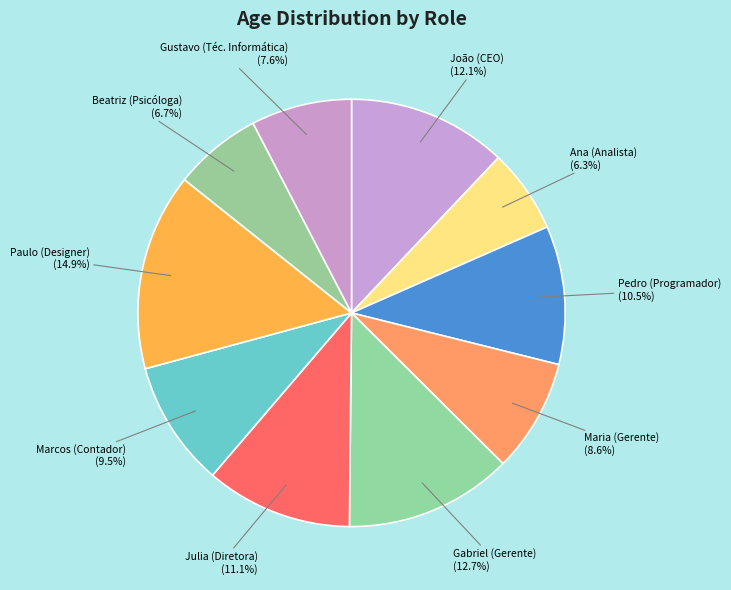

How many segments does this pie chart have?

10